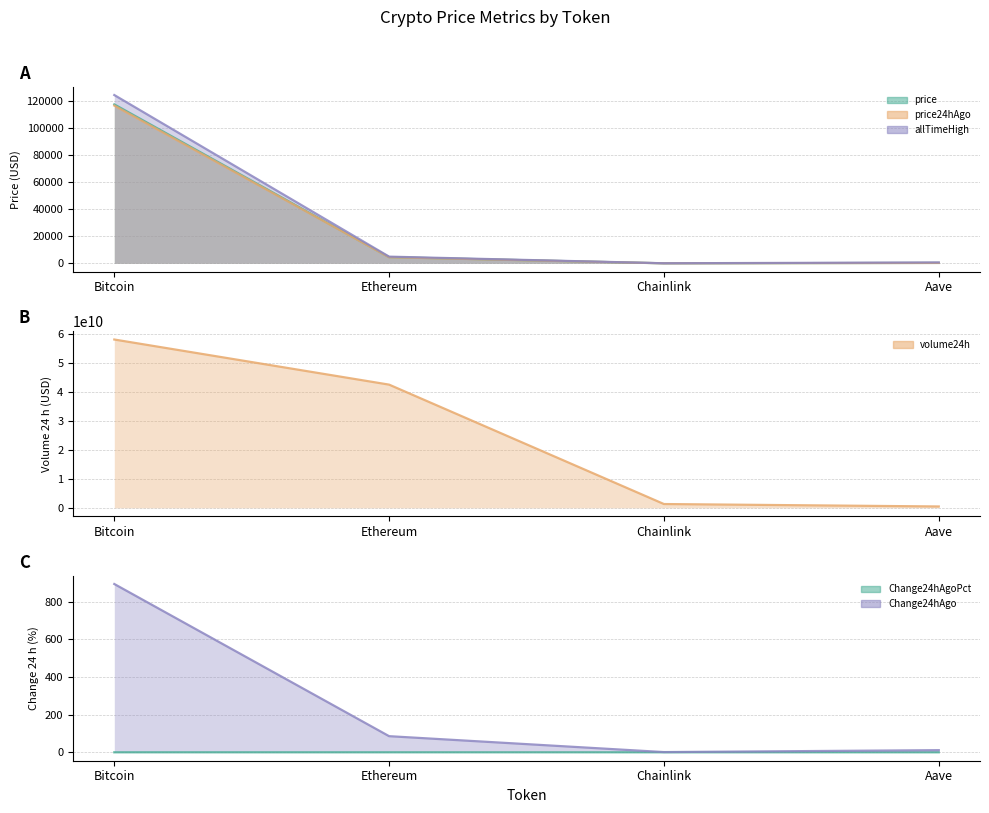

What is the value of the volume24h point at the 4th from the left?

468059537.0